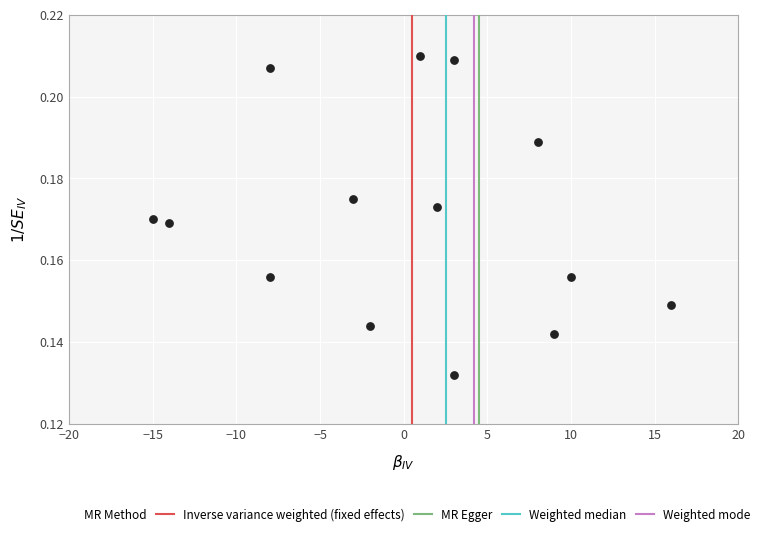

What is the range of X values (max minus min)?

31.0